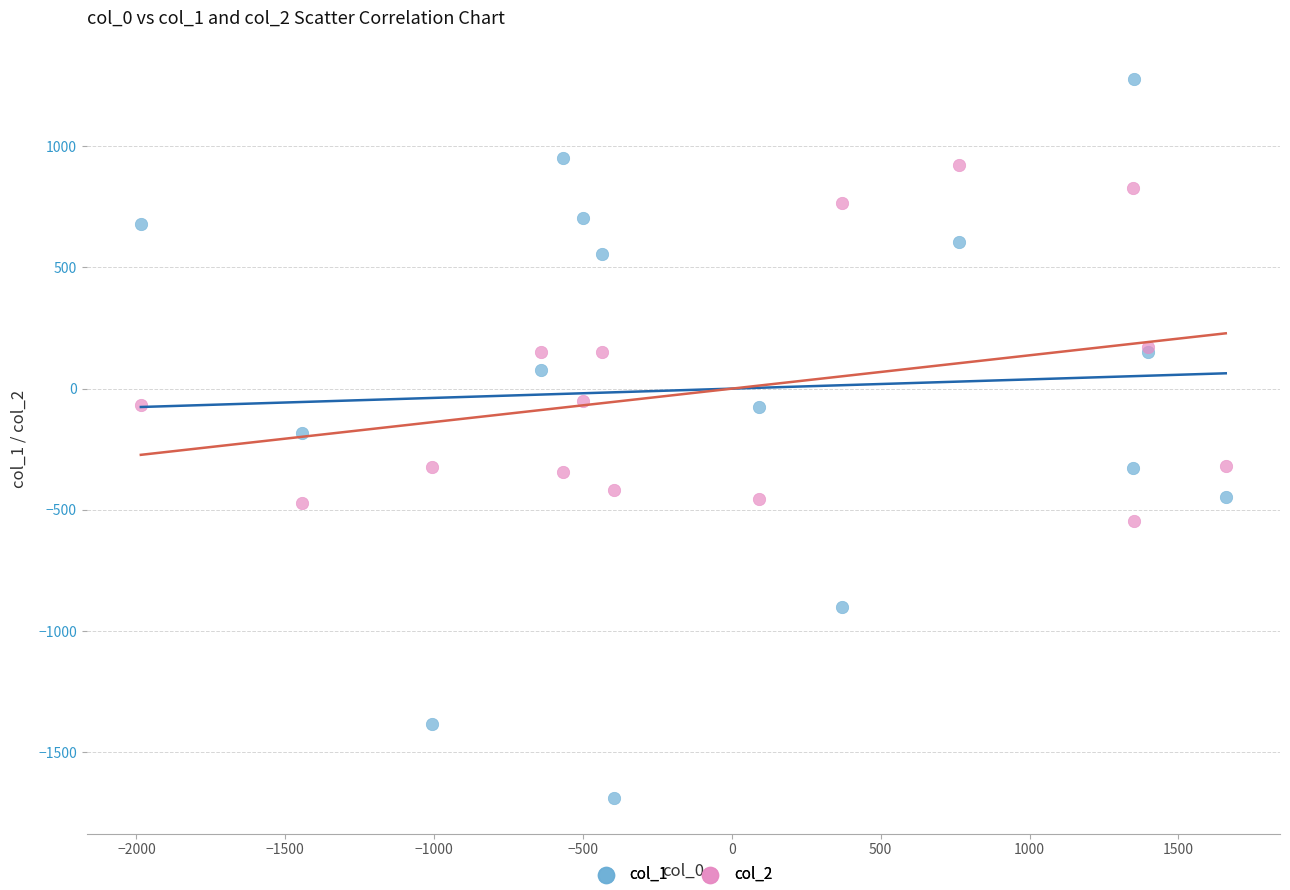

Which series has the widest spread of Y values?

col_1